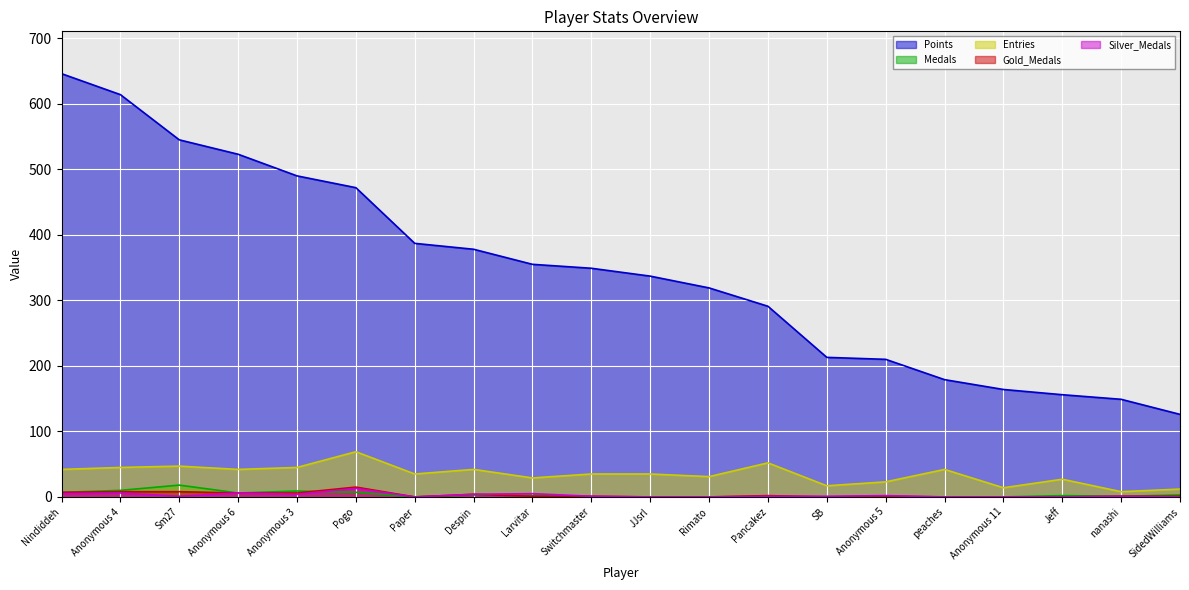

True or false: Points and Gold_Medals intersect in this chart.

False